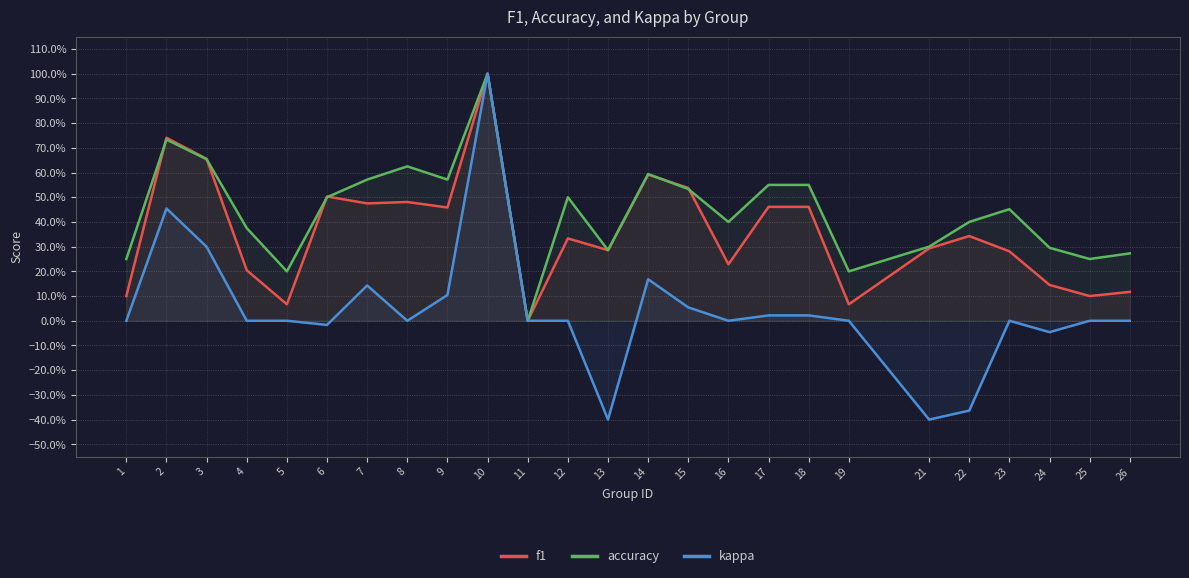

The f1 series shows 0.5 at 17. True or false?

True